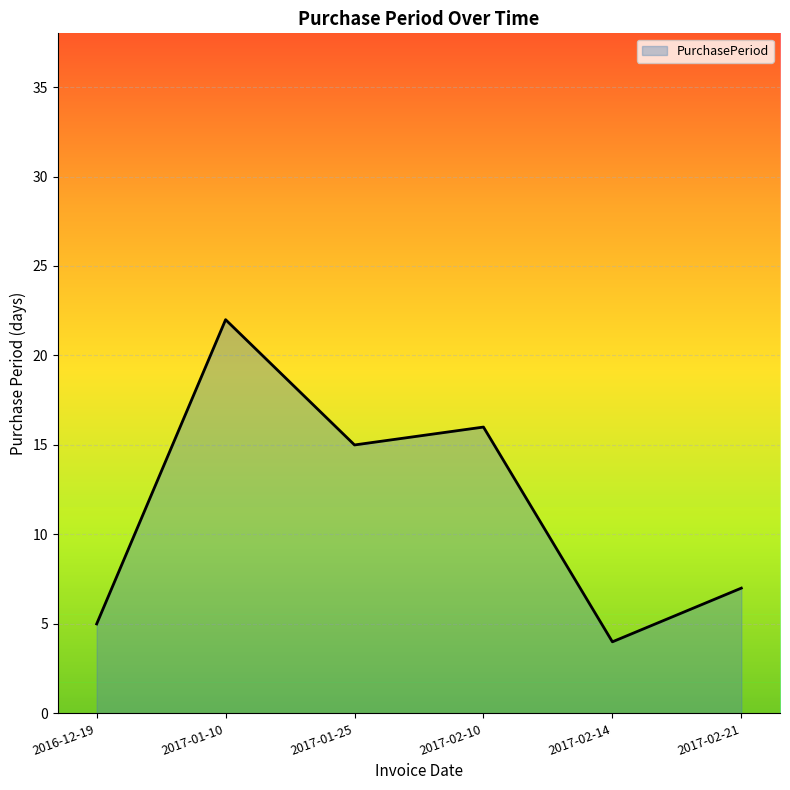

How many interior local peaks (higher than both neighbors) does the data have?

2